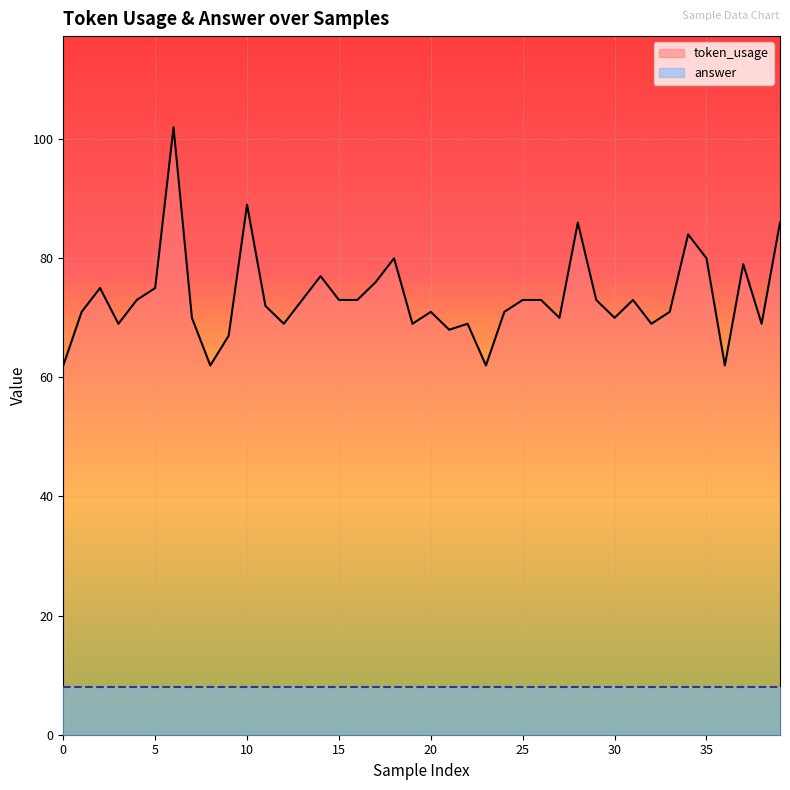

At which category does the data reach its first local valley?

3